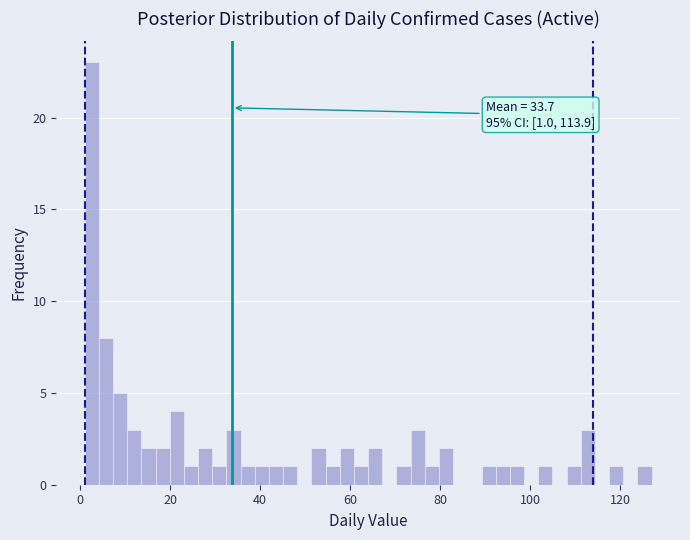

Read against the x-axis, roughly where is the centre of the tallest bar?

2